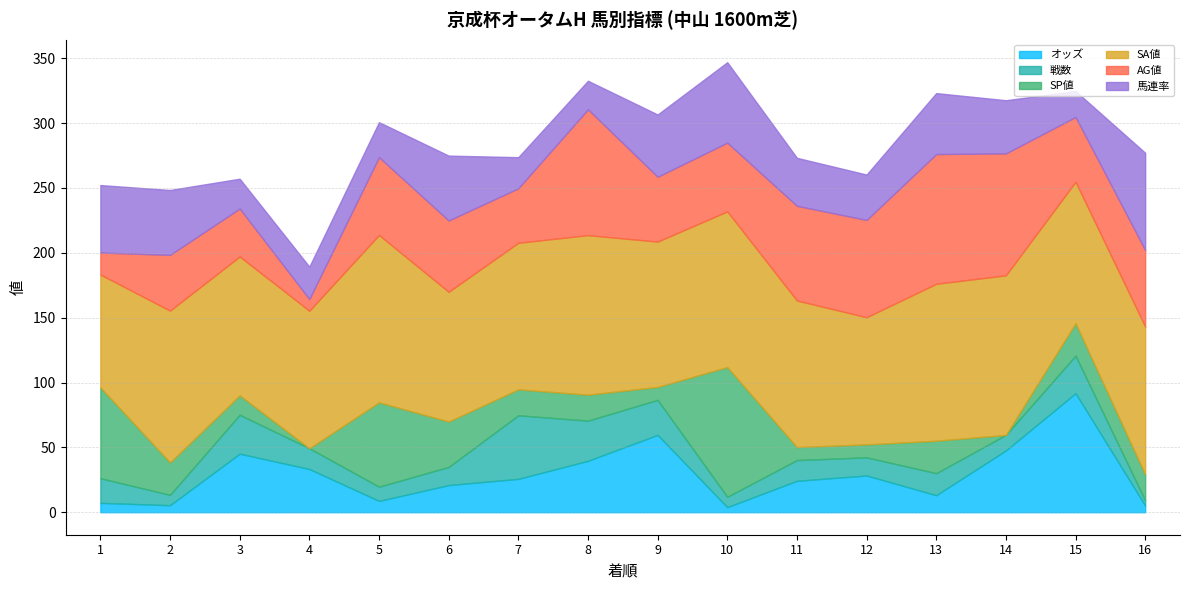

At which category is the sum across all series the highest?

10